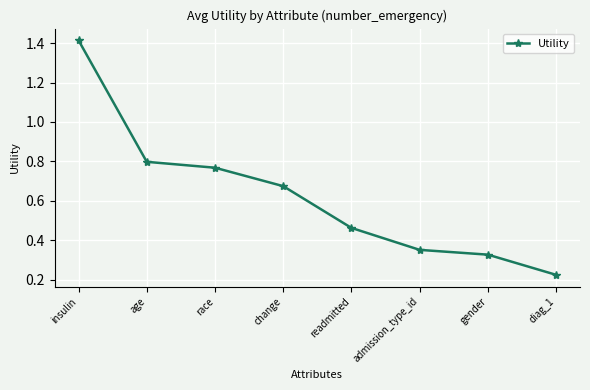

True or false: the data has more than 2 interior local peaks.

False